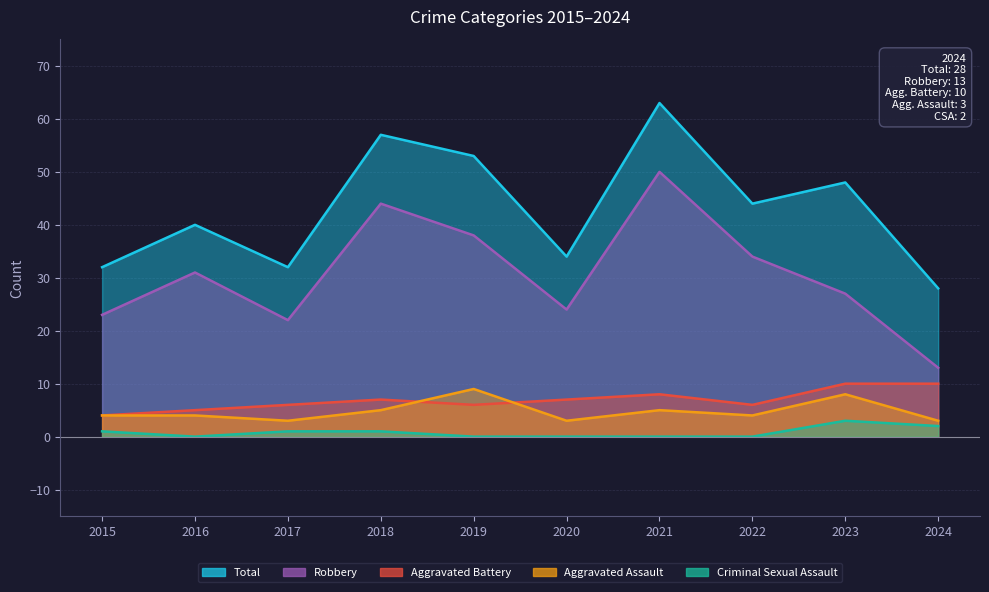

What is the total value across all series at 2017?

64